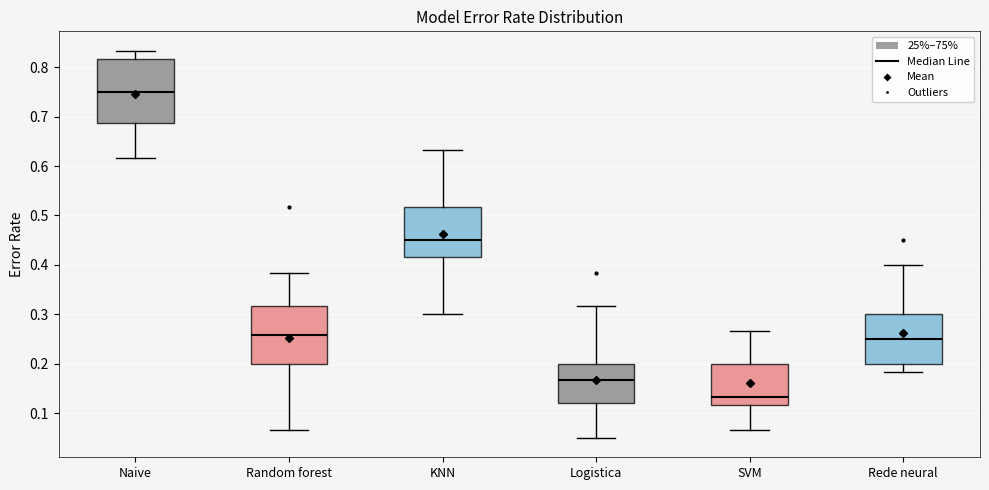

Reading left to right, transcribe this box plot: for each box, give where its median line is, the range the box spans, and where its two whiskers end, as read against the y-axis. The values are not printed on the chart, so give them approximately, as read against the axis.

Naive: median 0.75, box 0.69 to 0.82, whiskers 0.62 to 0.83
Random forest: median 0.26, box 0.20 to 0.32, whiskers 0.07 to 0.38
KNN: median 0.45, box 0.42 to 0.52, whiskers 0.30 to 0.63
Logistica: median 0.17, box 0.12 to 0.20, whiskers 0.05 to 0.32
SVM: median 0.13, box 0.12 to 0.20, whiskers 0.07 to 0.27
Rede neural: median 0.25, box 0.20 to 0.30, whiskers 0.18 to 0.40